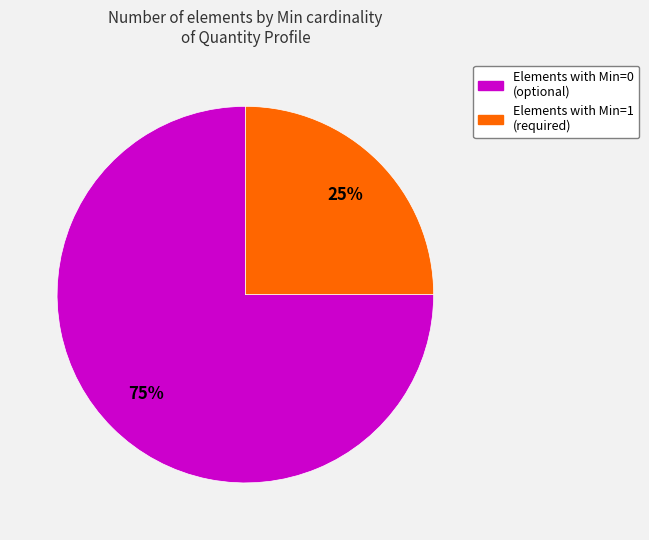

To the nearest percent, what is the average slice percentage?

50%